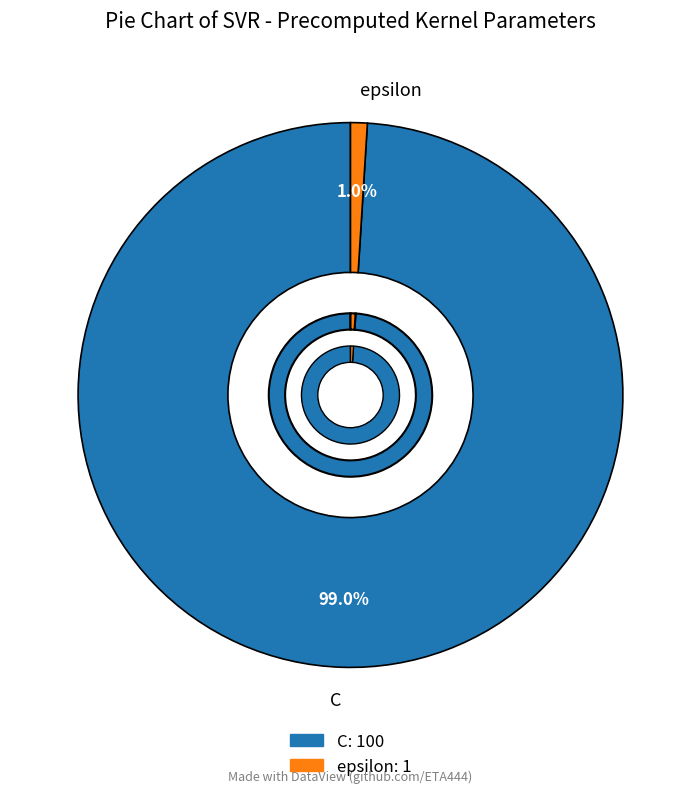

To the nearest percent, what is the difference between the largest and smallest slice percentages?

98%